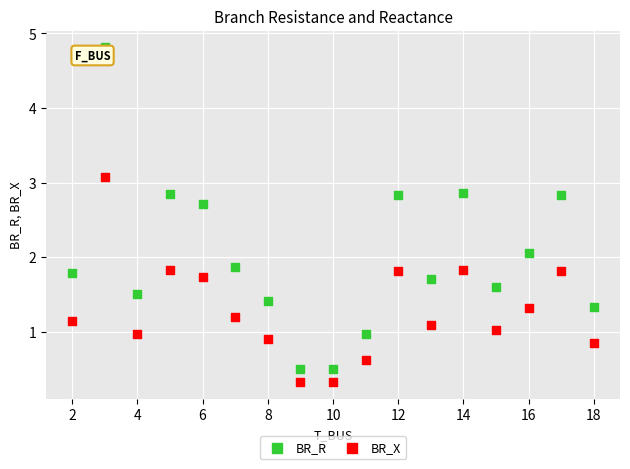

In the BR_R series, what Y value is closest to 2?

2.1